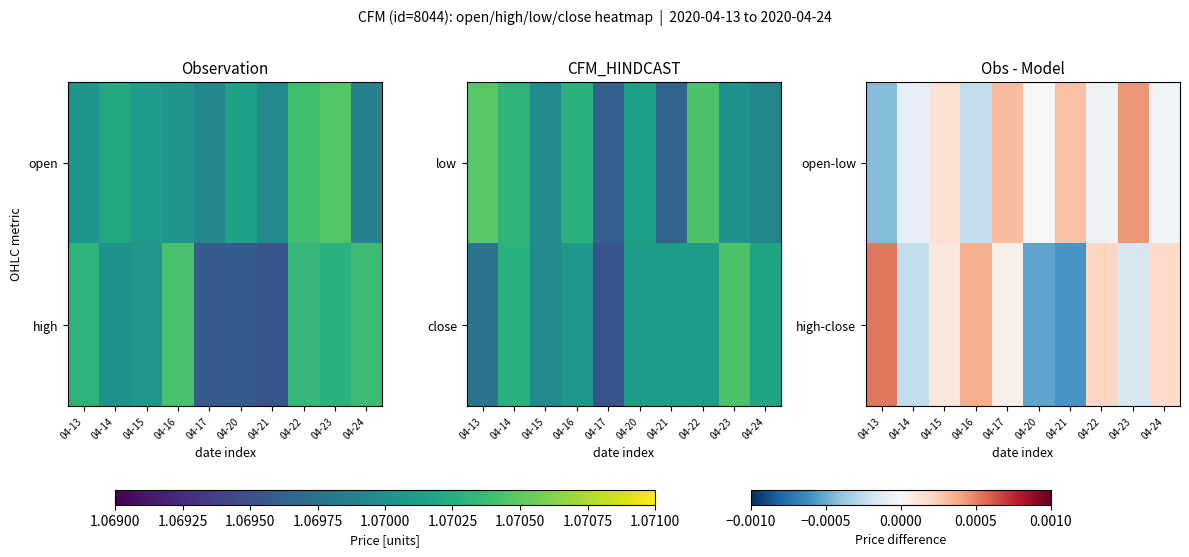

Which category has the lowest value in the open-low series?

04-13